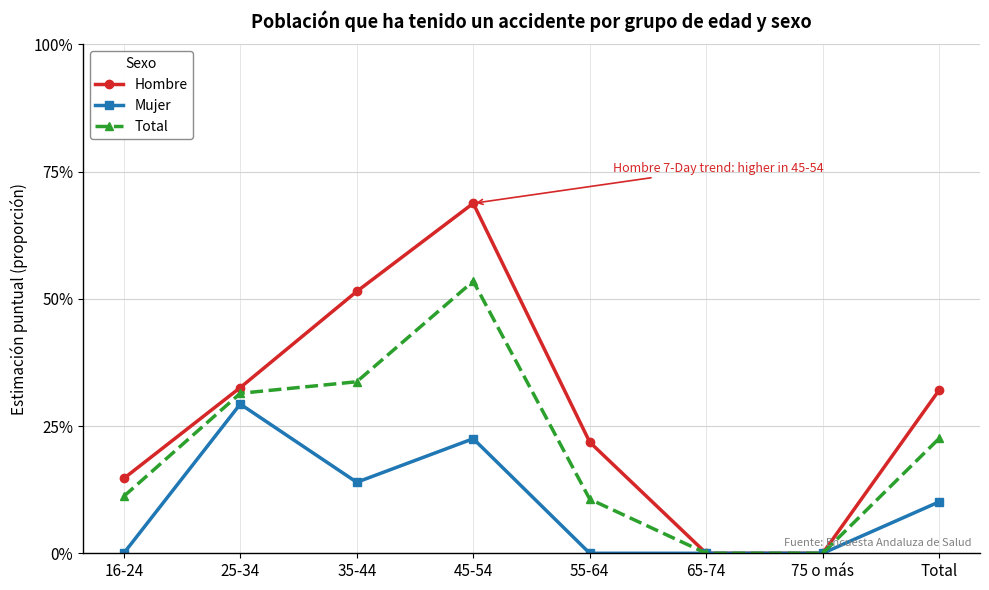

Which series has the largest total across all categories?

Hombre